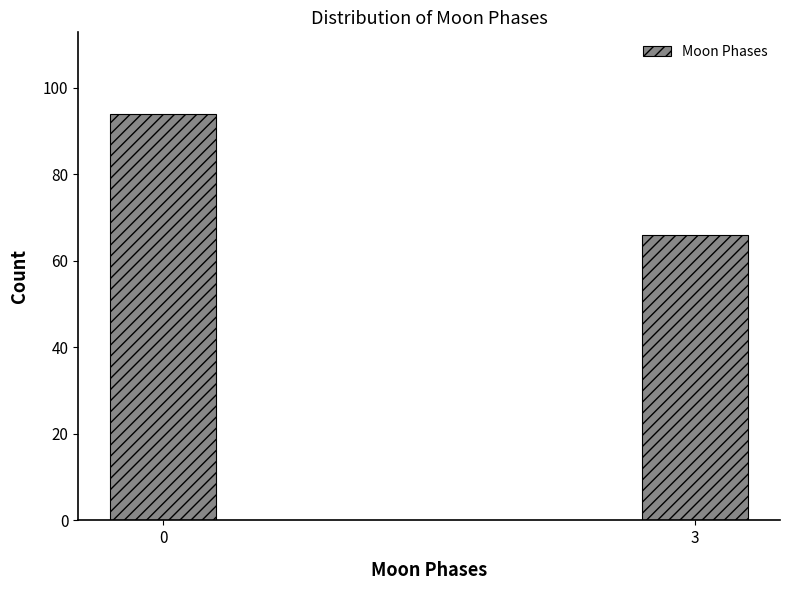

Reading left to right, extract all data points from this chart.

0=94	3=66